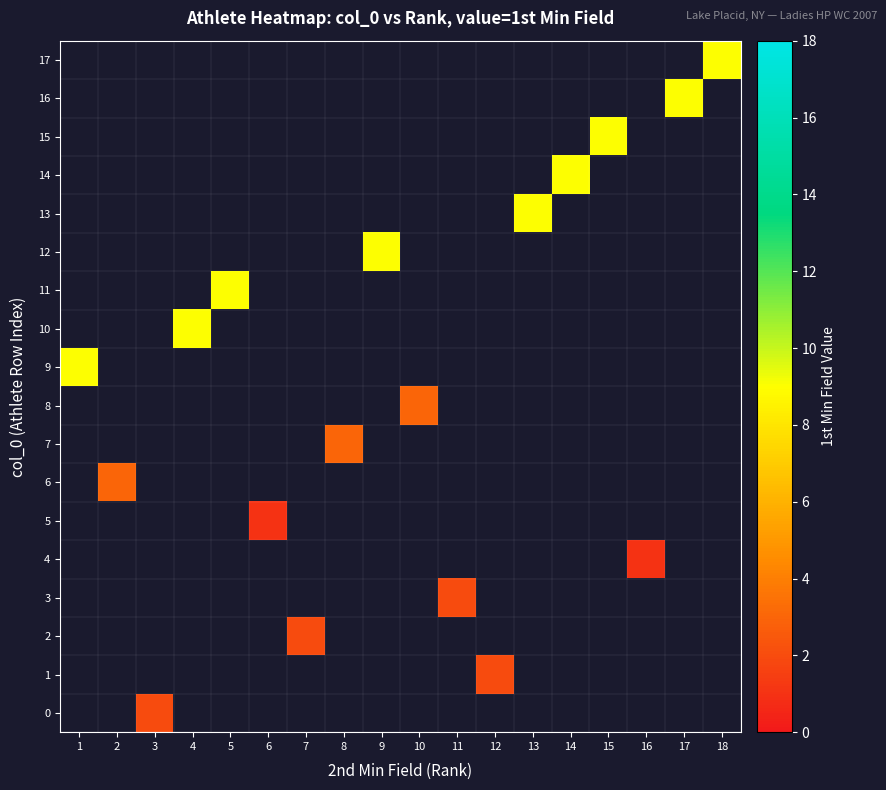

Count the number of data series in this chart.

18